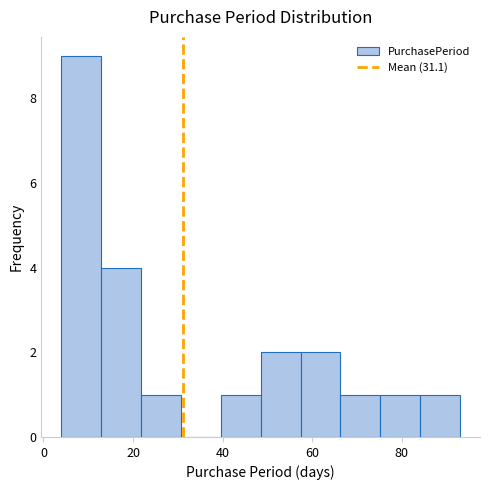

What is the height of the bar covering 84 to 94 on the x-axis? Neither the bar edges nor the heights are printed on the chart, so give them approximately, as read against the axes.

1